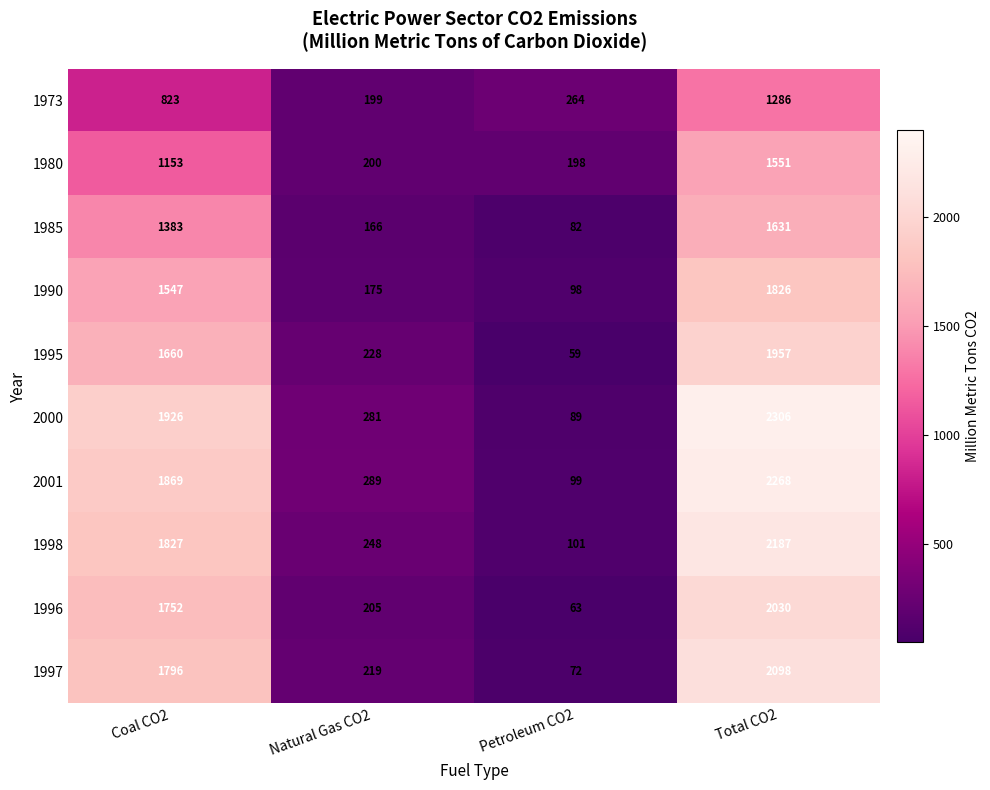

At which category does the chart reach its peak across all series?

Total CO2